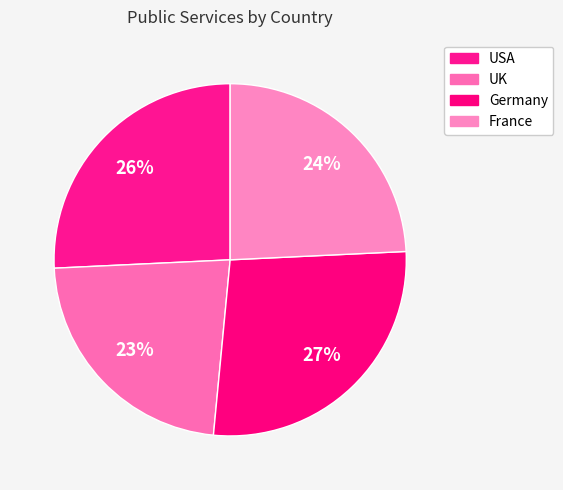

True or false: Germany accounts for 27% of the total.

True